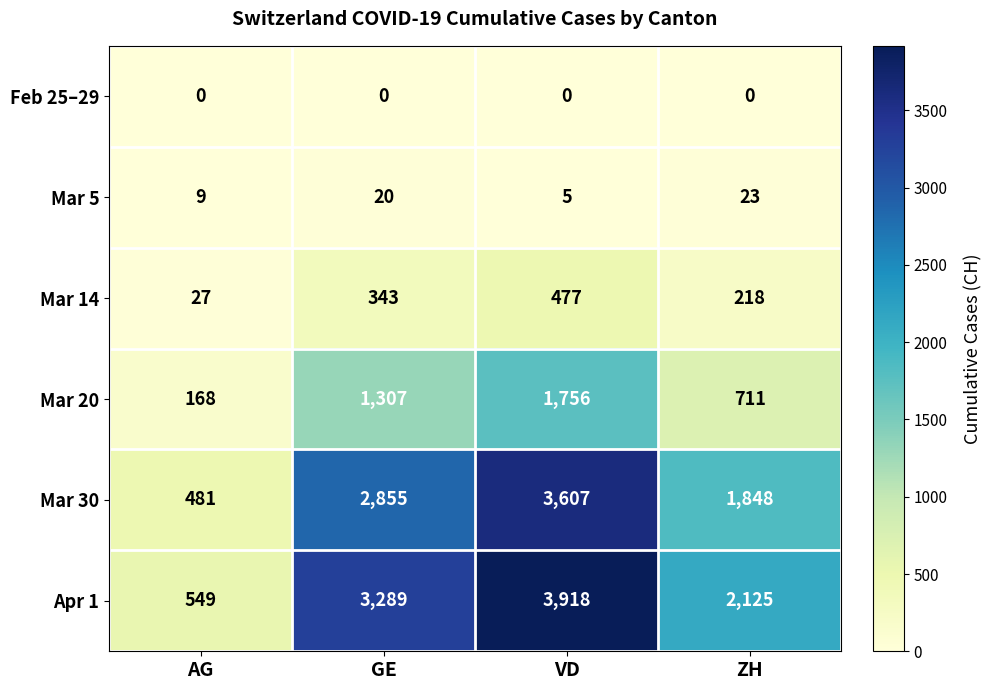

The value of Mar 5 at ZH is 6. True or false?

False